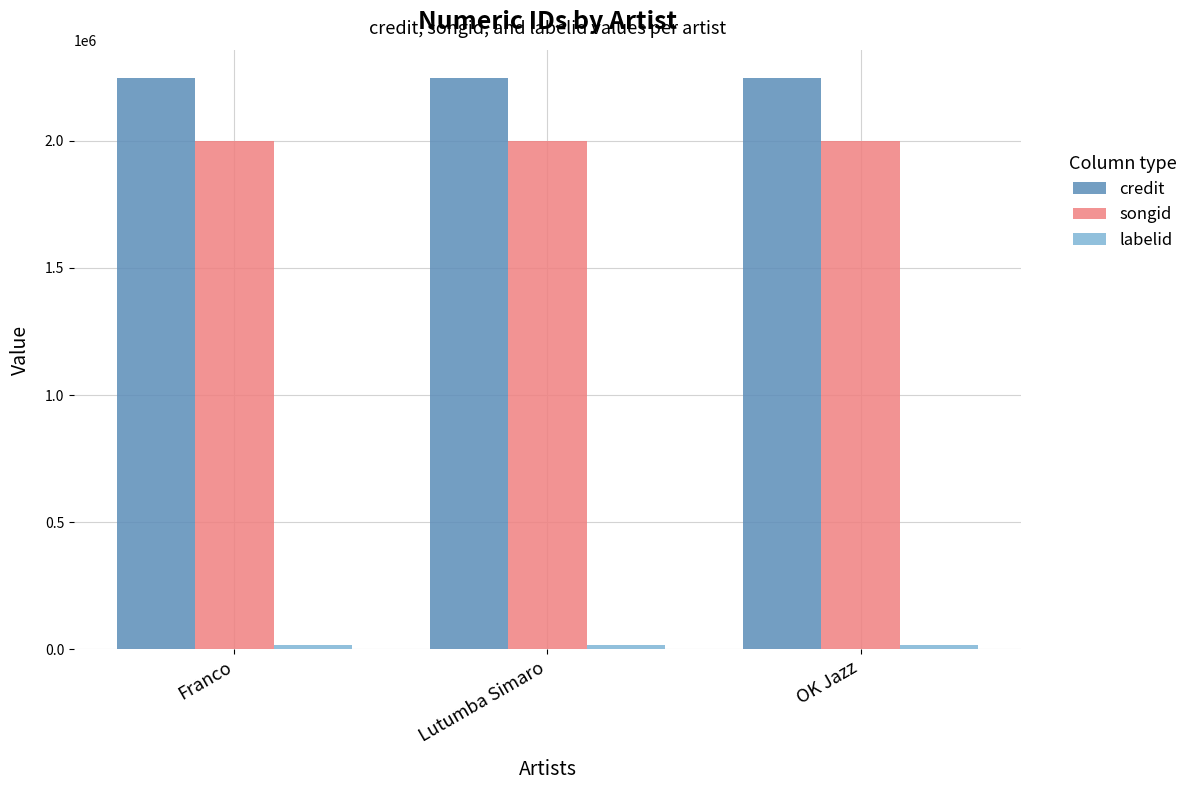

Is it true that songid equals 3354946 at OK Jazz?

False